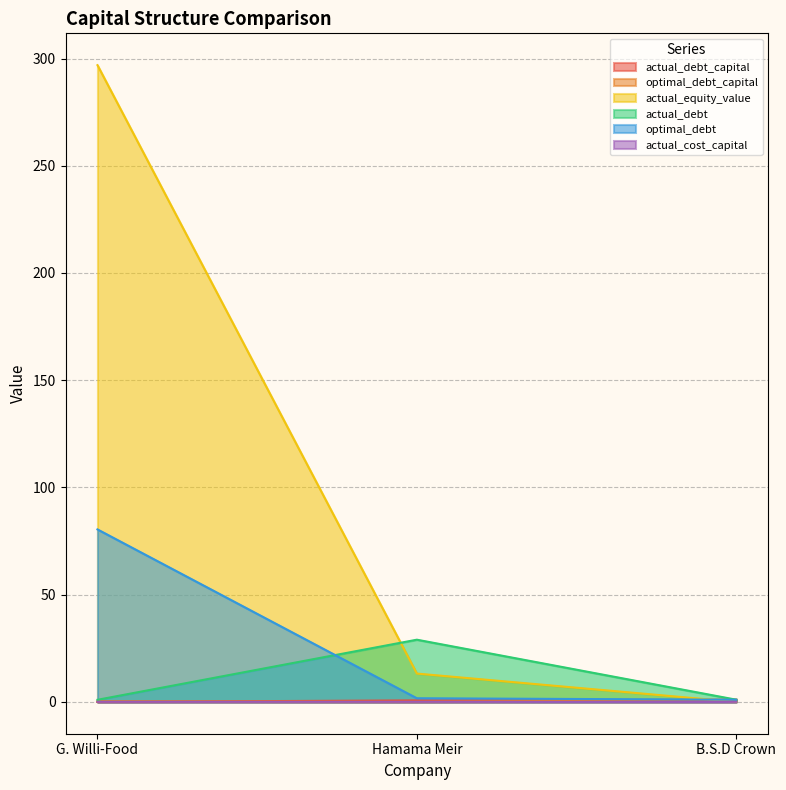

What is the spread (max minus min) of values at Hamama Meir?

29.0